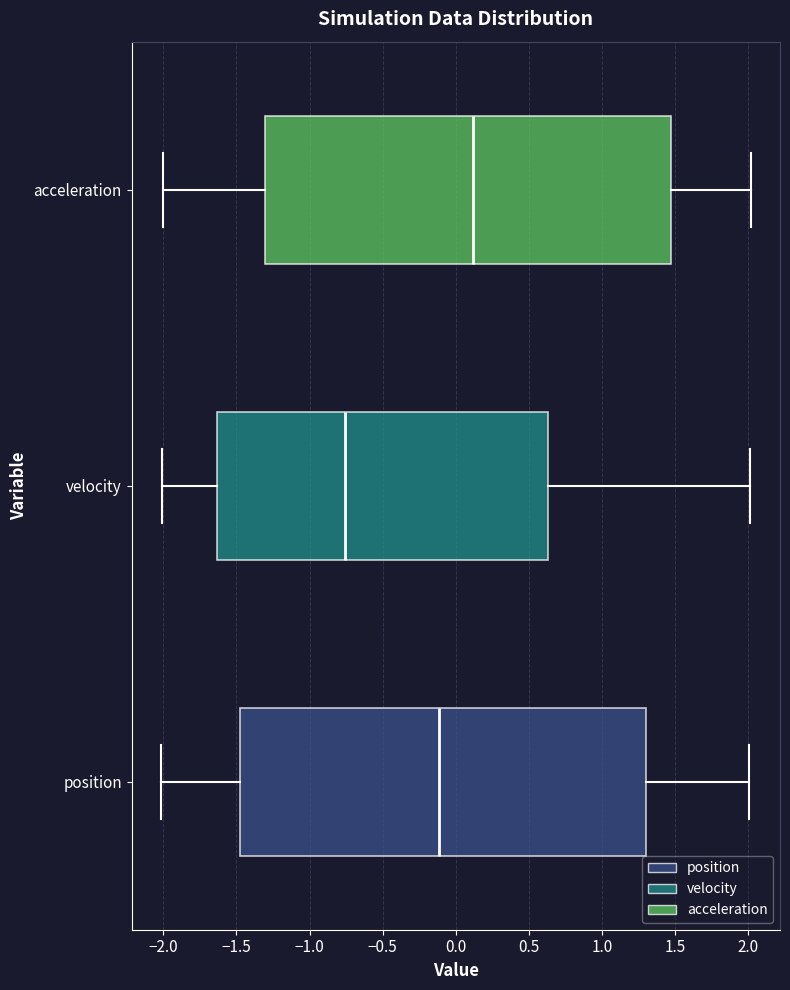

Reading bottom to top, transcribe this box plot: for each box, give where its median line is, the range the box spans, and where its two whiskers end, as read against the x-axis. The values are not printed on the chart, so give them approximately, as read against the axis.

position: median -0.10, box -1.45 to 1.30, whiskers -2.00 to 2.00
velocity: median -0.75, box -1.65 to 0.65, whiskers -2.00 to 2.00
acceleration: median 0.10, box -1.30 to 1.45, whiskers -2.00 to 2.00